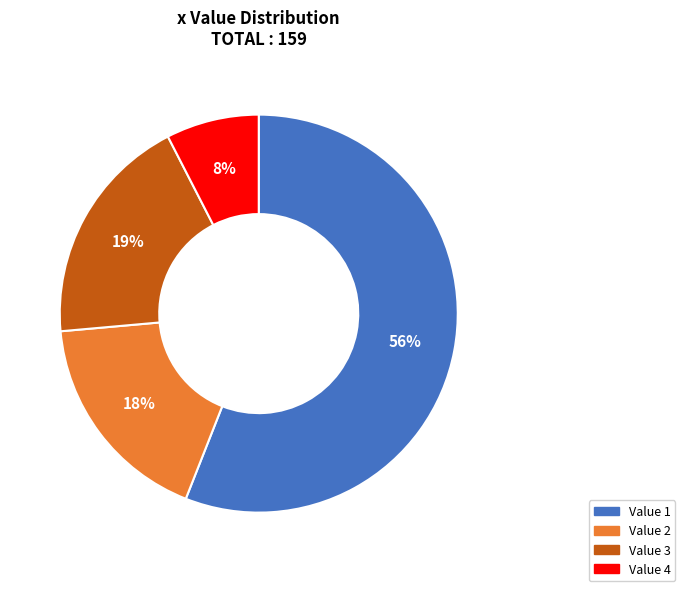

How many slices are in this pie chart?

4